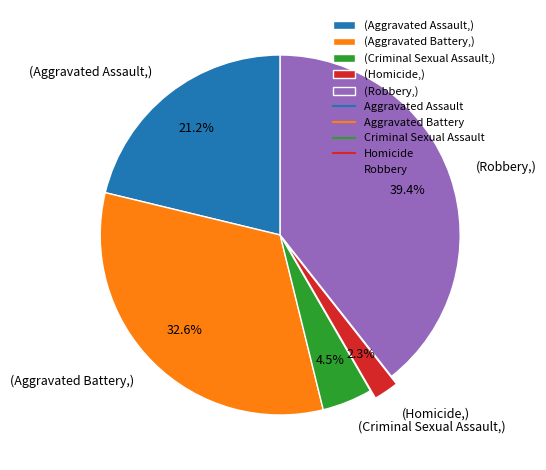

Approximately how many times larger is the value at (Criminal Sexual Assault,) compared to (Homicide,)?

2.0